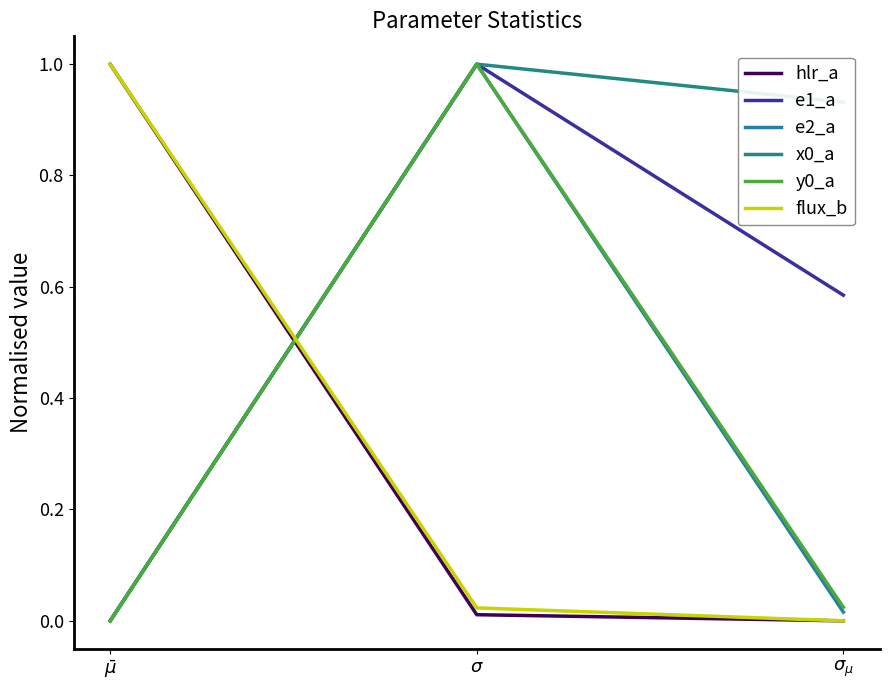

Which series has the largest total across all categories?

x0_a